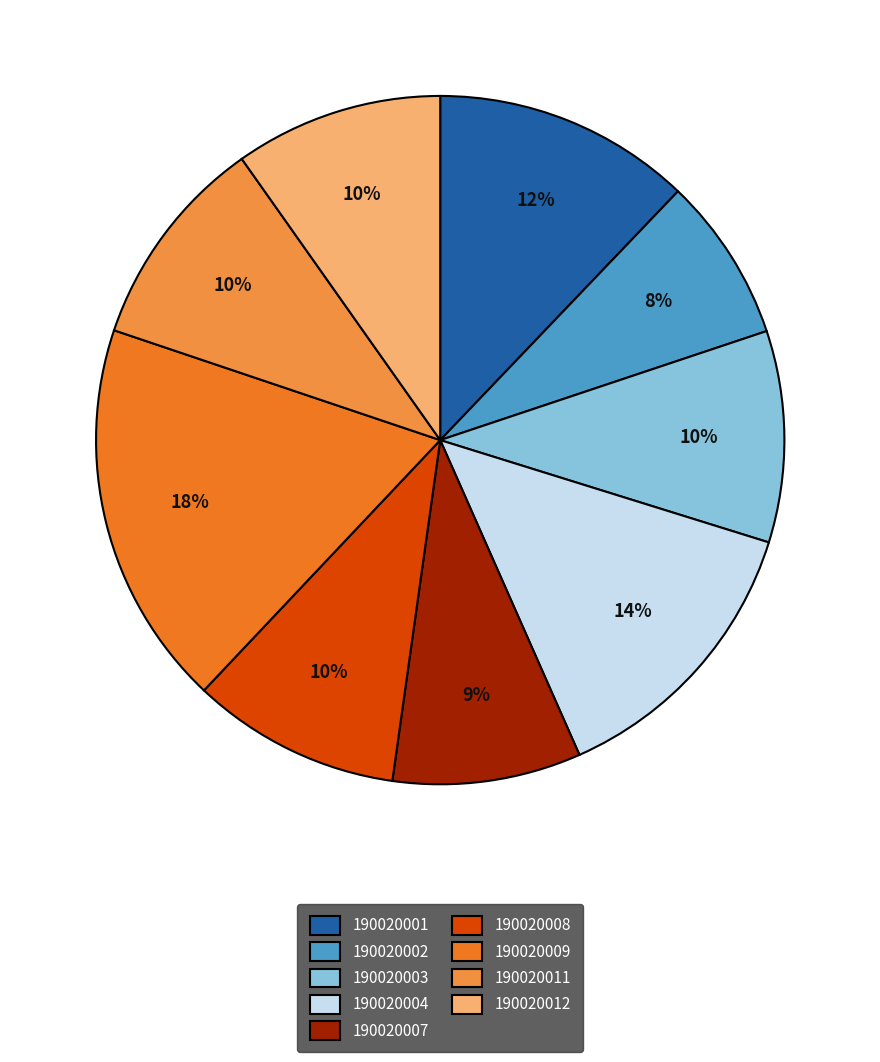

Approximately how many times larger is the value at 190020003 compared to 190020011?

1.0